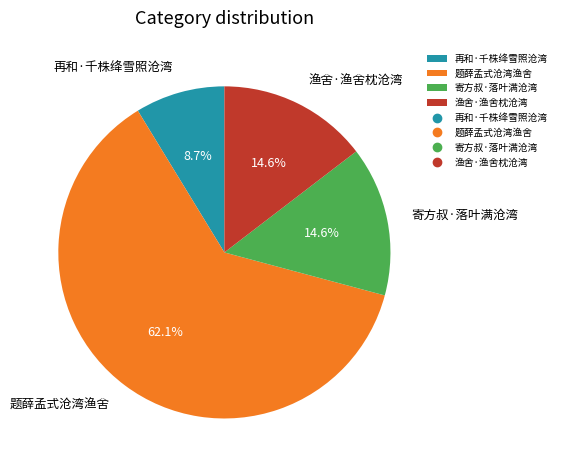

Approximately how many times larger is the value at 寄方叔·落叶满沧湾 compared to 再和·千株绛雪照沧湾?

1.7